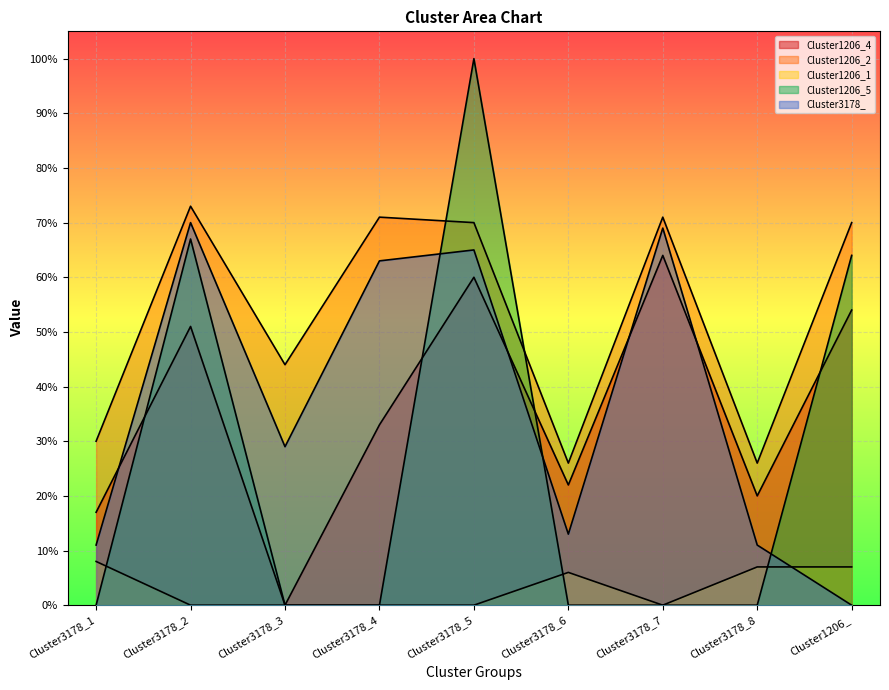

True or false: Cluster1206_5 has more than 2 interior local peaks.

False